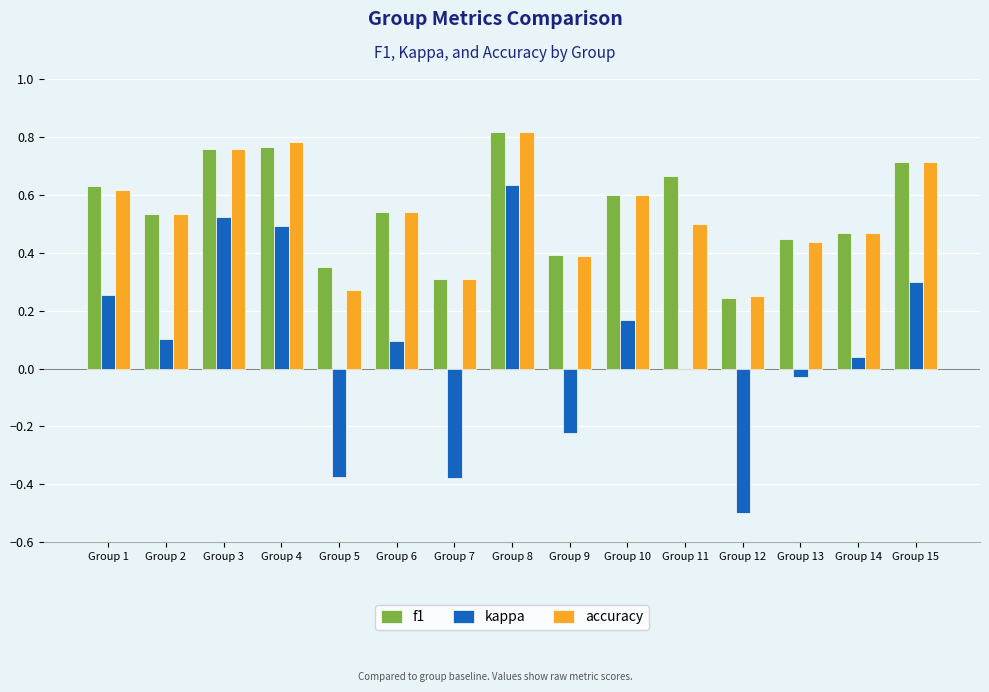

What is the total value across all series at Group 10?

1.4